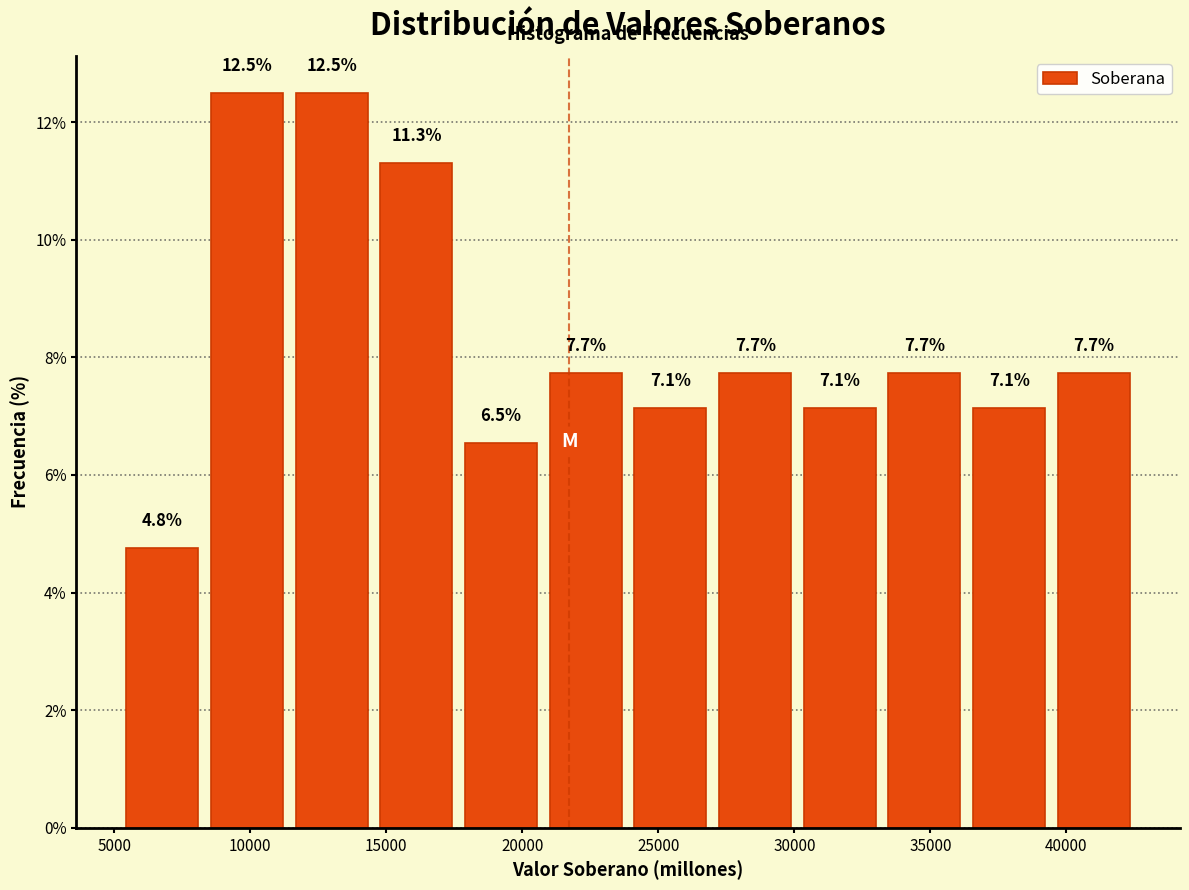

Reading left to right, list every bar in this chart as the range it spans on the x-axis followed by its height. The bar edges are not printed on the chart, so give them approximately, as read against the axis.

5000 to 8500: 4.8
8500 to 11500: 12.5
11500 to 14500: 12.5
14500 to 17500: 11.3
17500 to 21000: 6.5
21000 to 24000: 7.7
24000 to 27000: 7.1
27000 to 30000: 7.7
30000 to 33000: 7.1
33000 to 36500: 7.7
36500 to 39500: 7.1
39500 to 42500: 7.7